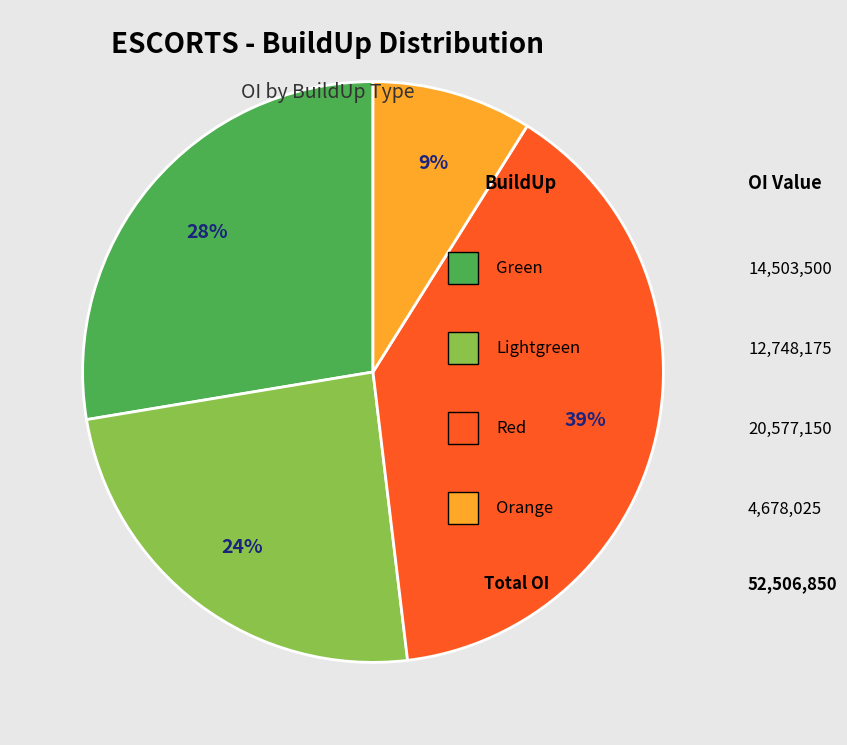

To the nearest percent, what is the average slice percentage?

25%